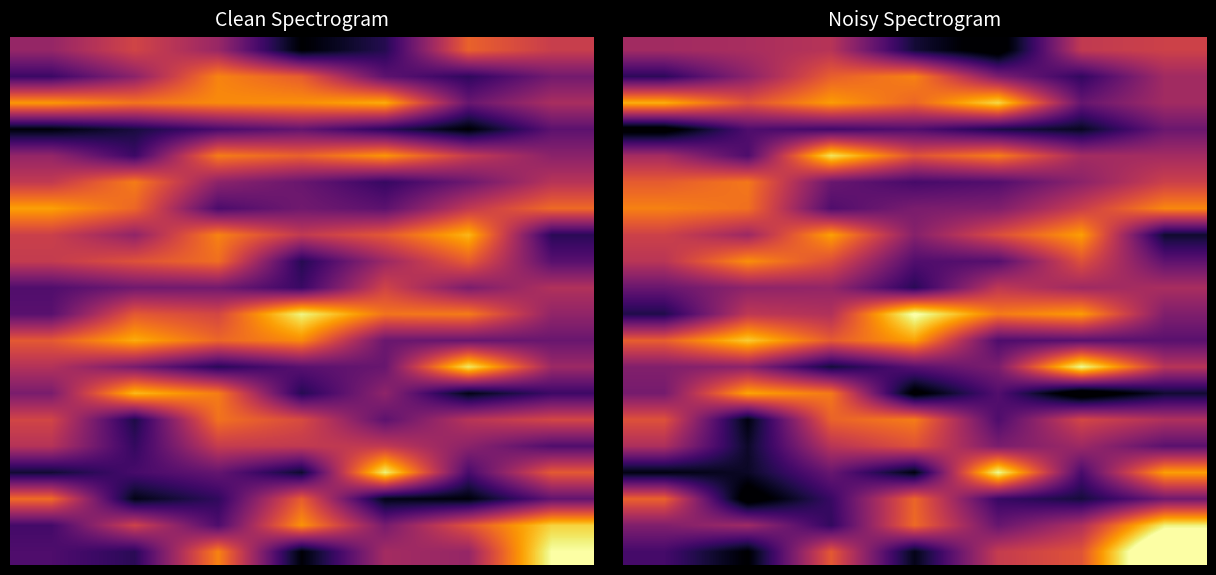

At which category is the sum across all series the highest?

2